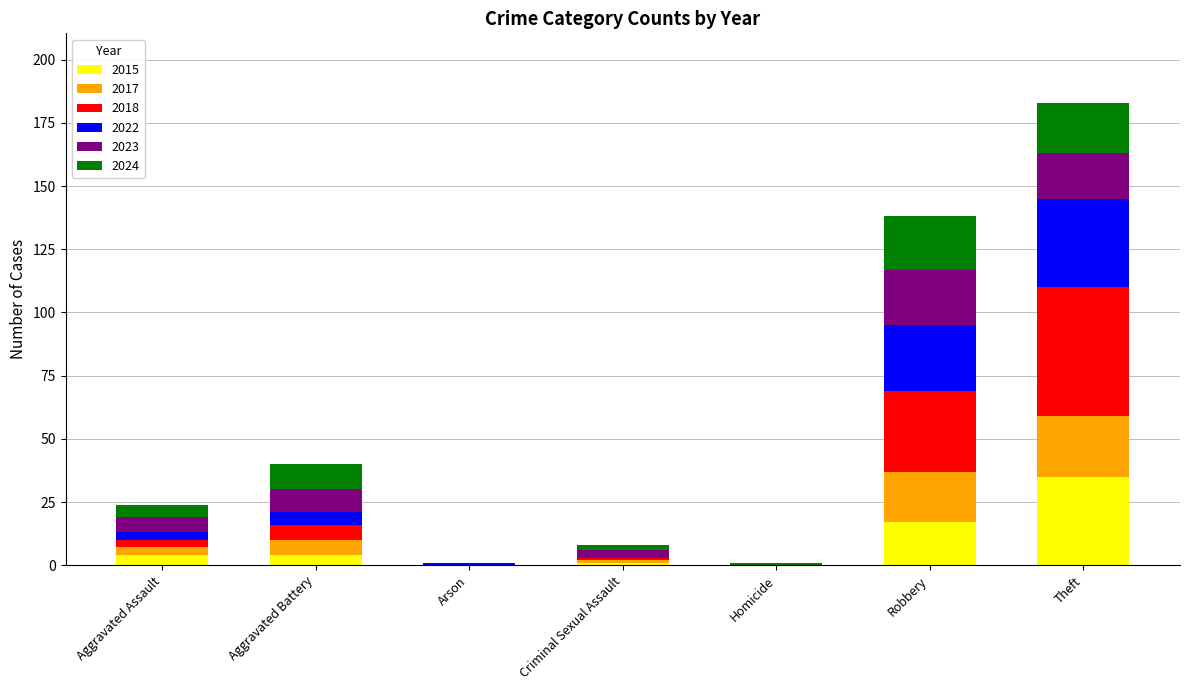

At which category is the sum across all series the highest?

Theft